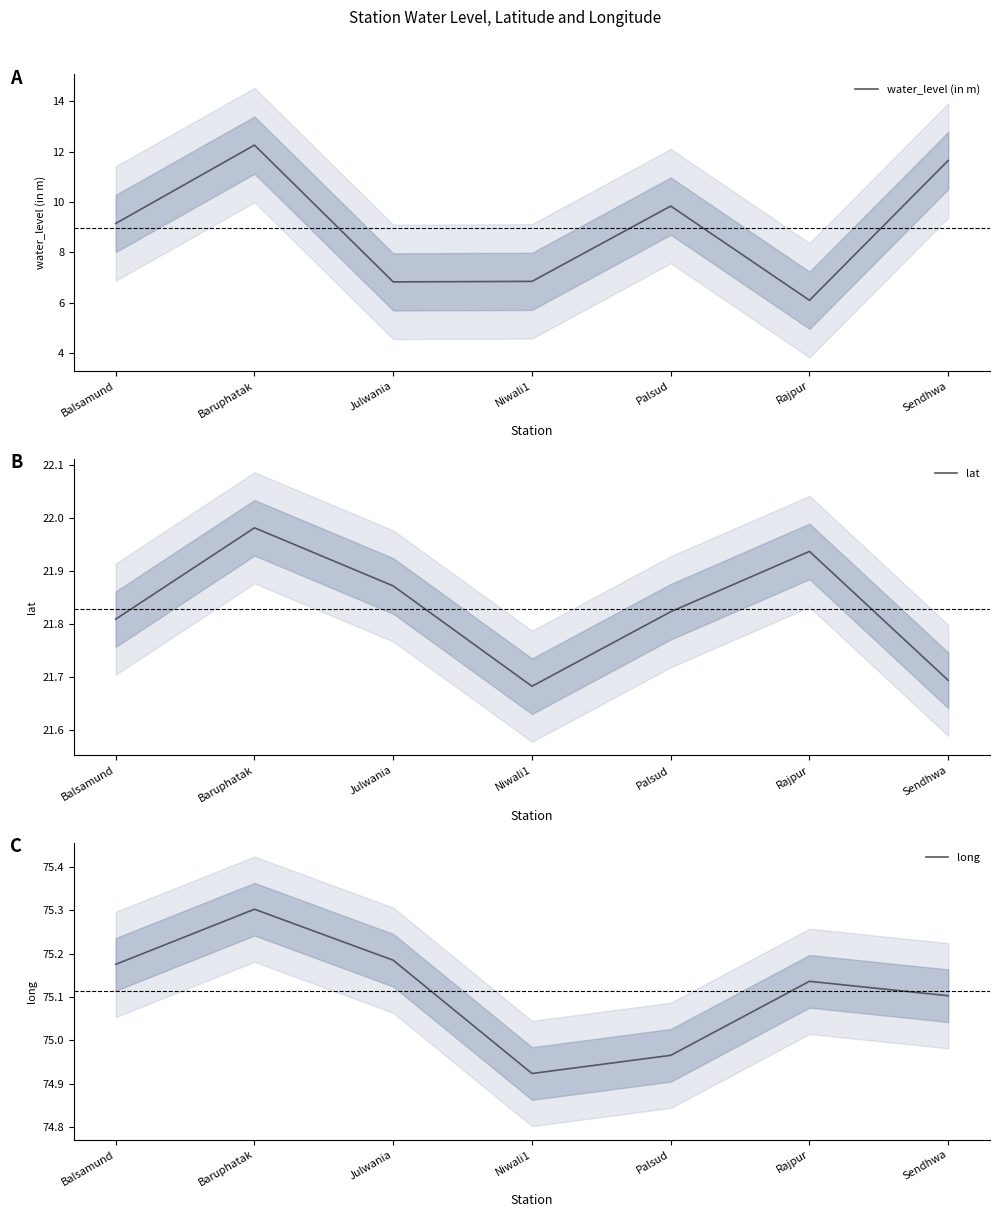

How many lines are shown in the chart?

3